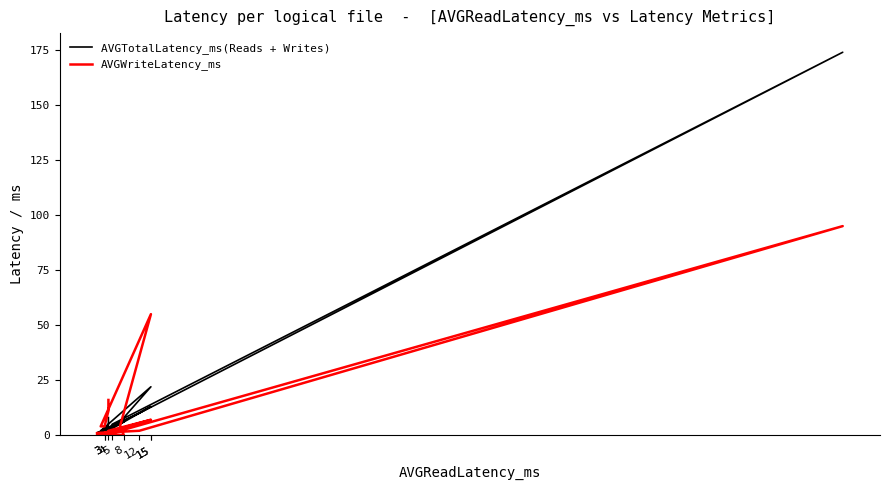

Reading right to left, transcribe all the data shown in this chart.

AVGTotalLatency_ms(Reads + Writes): 8	4	3	2	22	6	6	1	10	174	5	2	13	0	1
AVGWriteLatency_ms: 16	11	4	4	55	4	0	1	2	95	1	2	7	0	0